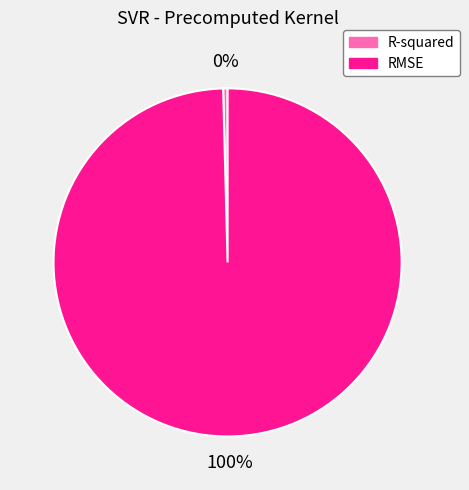

Do RMSE and R-squared together represent more than half of the pie?

Yes